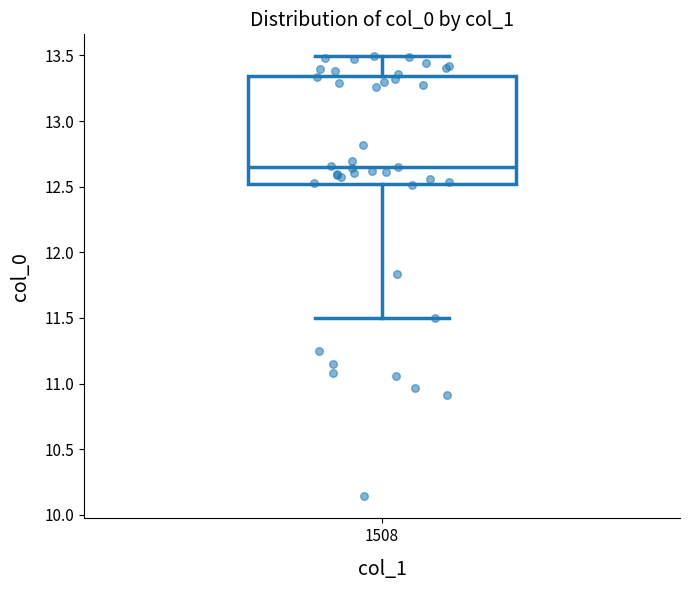

Read this box plot against the y-axis: the position of the median line, the range covered by the box, and the ends of both whiskers. The values are not printed on the chart, so give them approximately, as read against the axis.

median 12.65, box 12.50 to 13.35, whiskers 11.50 to 13.50